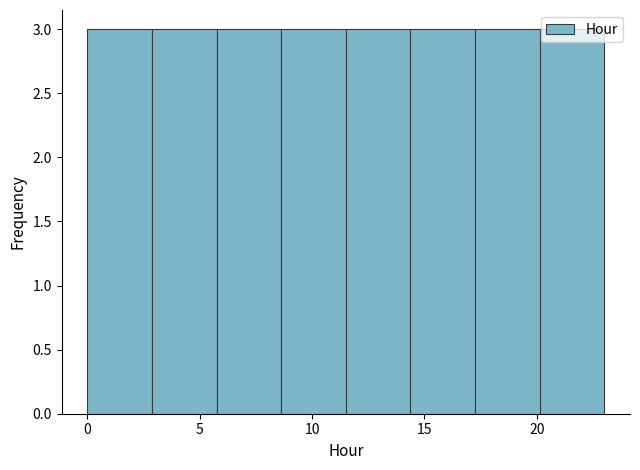

Reading left to right, transcribe this chart: for each bar, give the range it covers on the x-axis and its height. Neither the bar edges nor the heights are printed on the chart, so give them approximately, as read against the axes.

0.0 to 3.0: 3
3.0 to 6.0: 3
6.0 to 8.5: 3
8.5 to 11.5: 3
11.5 to 14.5: 3
14.5 to 17.5: 3
17.5 to 20.0: 3
20.0 to 23.0: 3